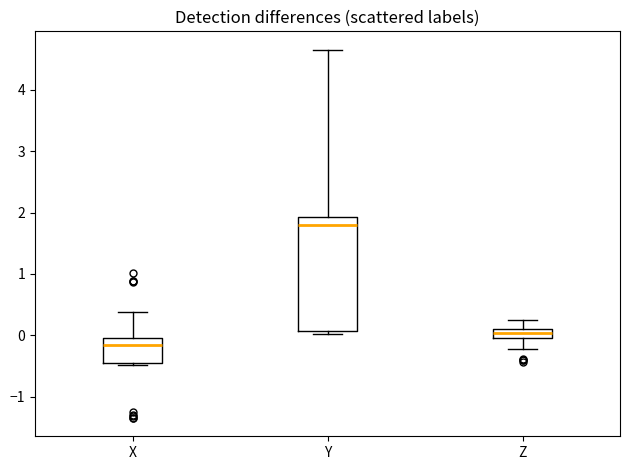

Where is the upper edge of the box for Z on the y-axis? The values are not printed on the chart, so give them approximately, as read against the axis.

0.1